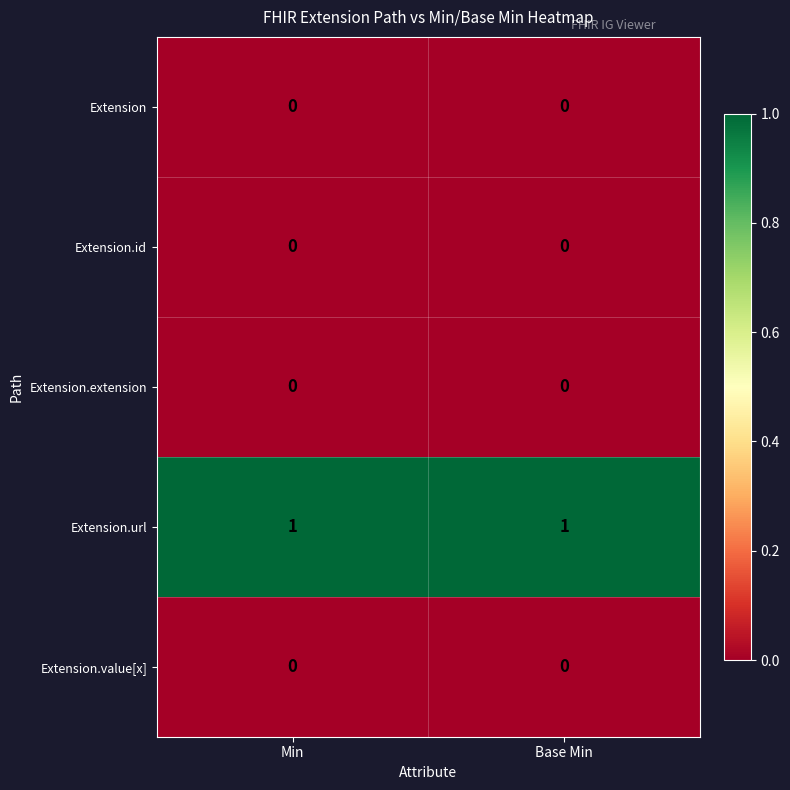

True or false: Extension has a value of 0 at Base Min.

True